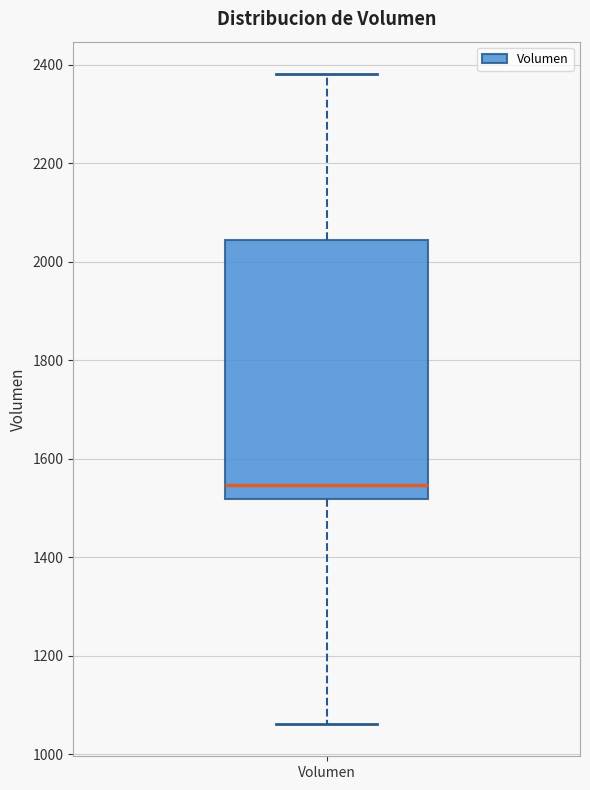

Where does the lower whisker of the box for Volumen end on the y-axis? The values are not printed on the chart, so give them approximately, as read against the axis.

1060